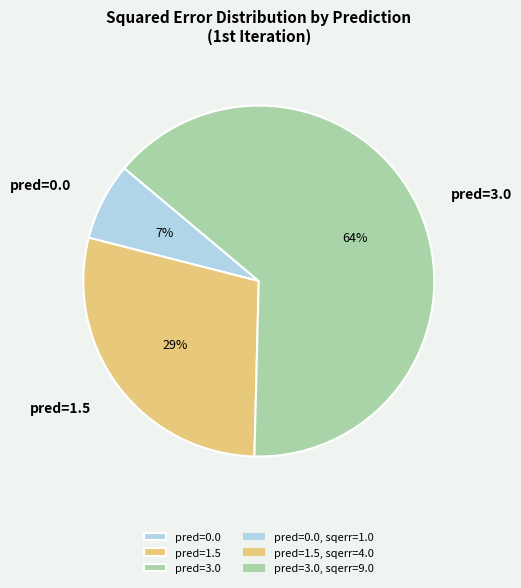

Is there a majority slice in this chart?

Yes